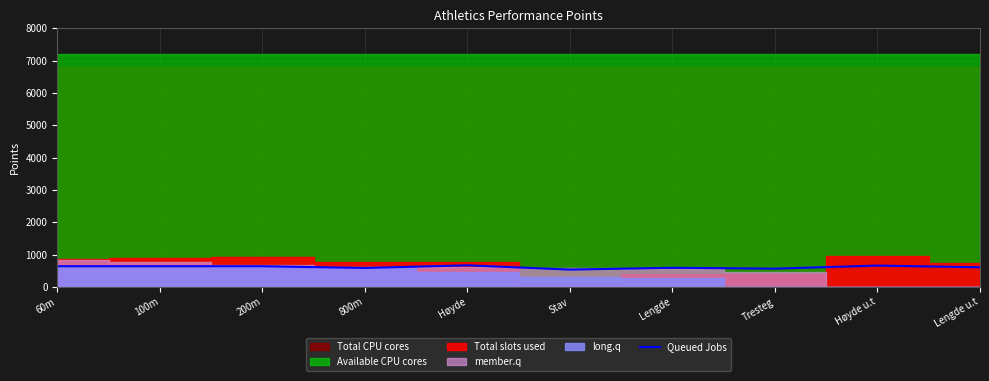

At which label does the data first exceed 640?

Høyde